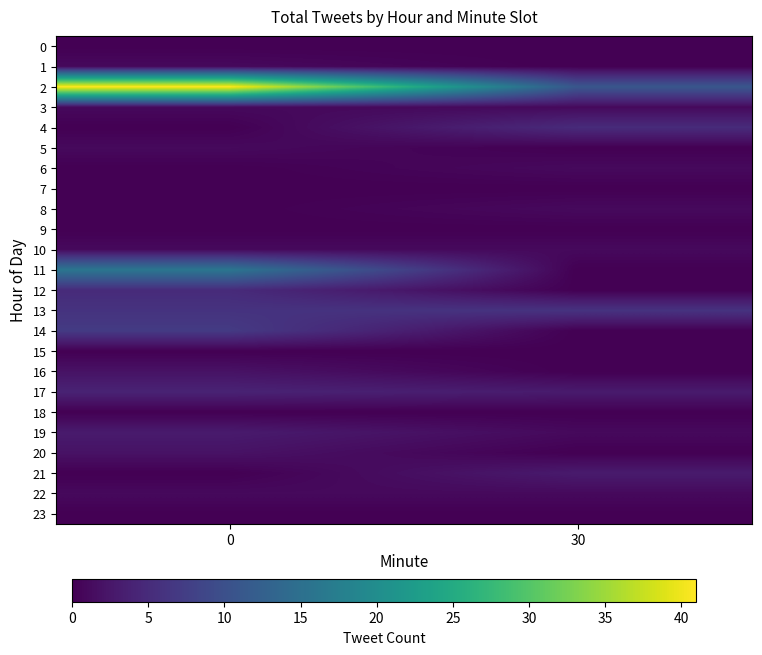

Which series has the widest spread of values?

row_2